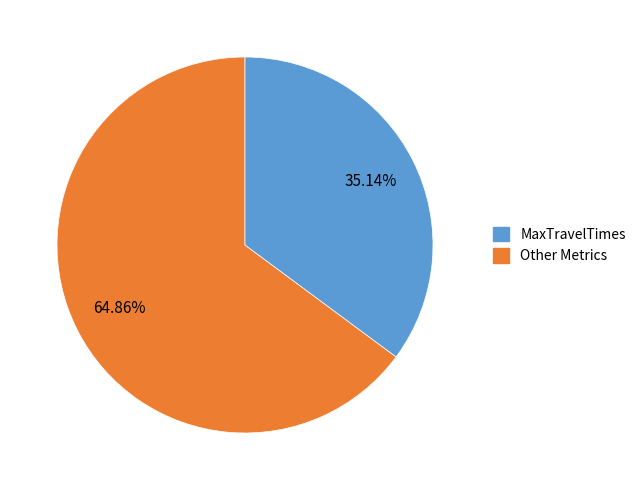

Count the number of slices in the pie.

2